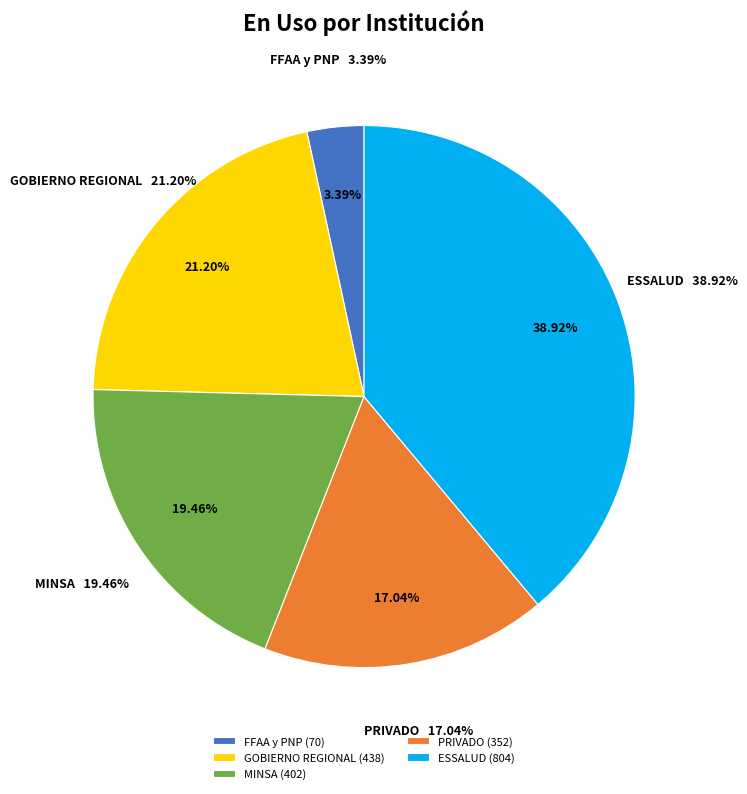

Rank the categories by value from lowest to highest.

FFAA y PNP, PRIVADO, MINSA, GOBIERNO REGIONAL, ESSALUD